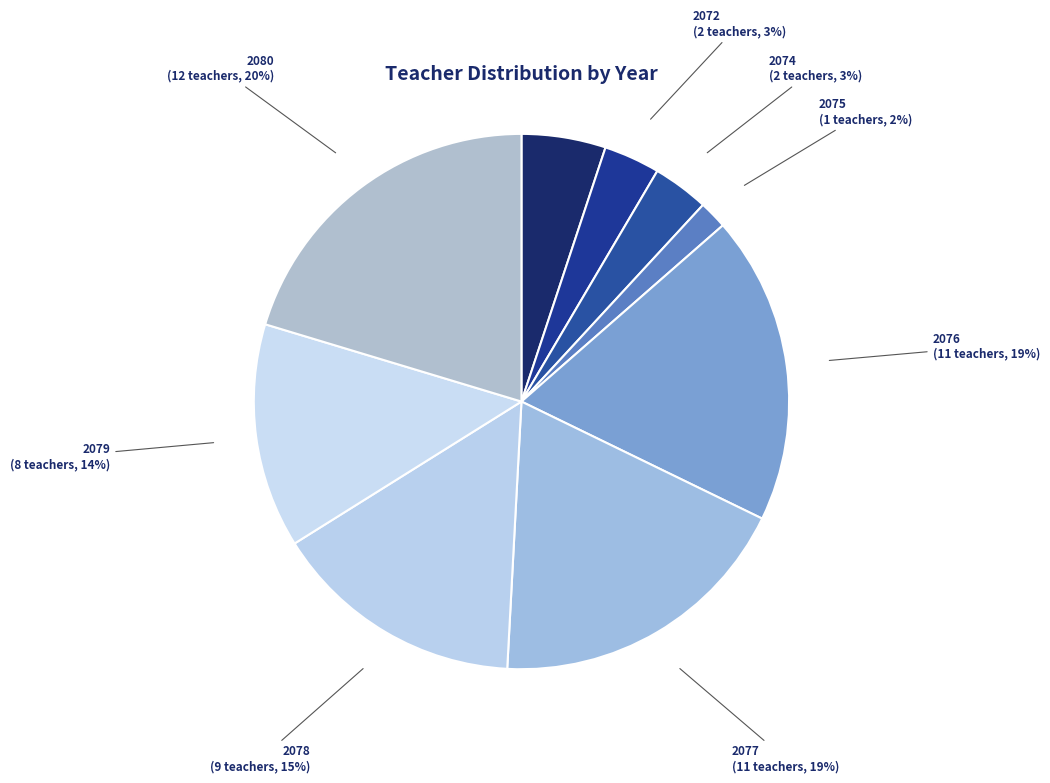

To the nearest percent, what is the average slice percentage?

11%